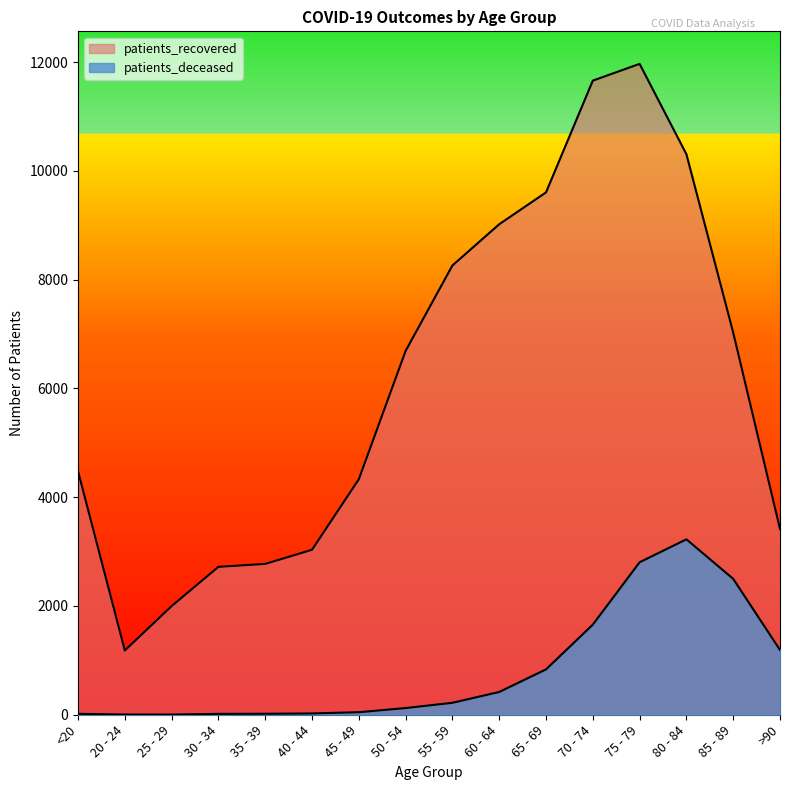

What position from the left is <20?

1